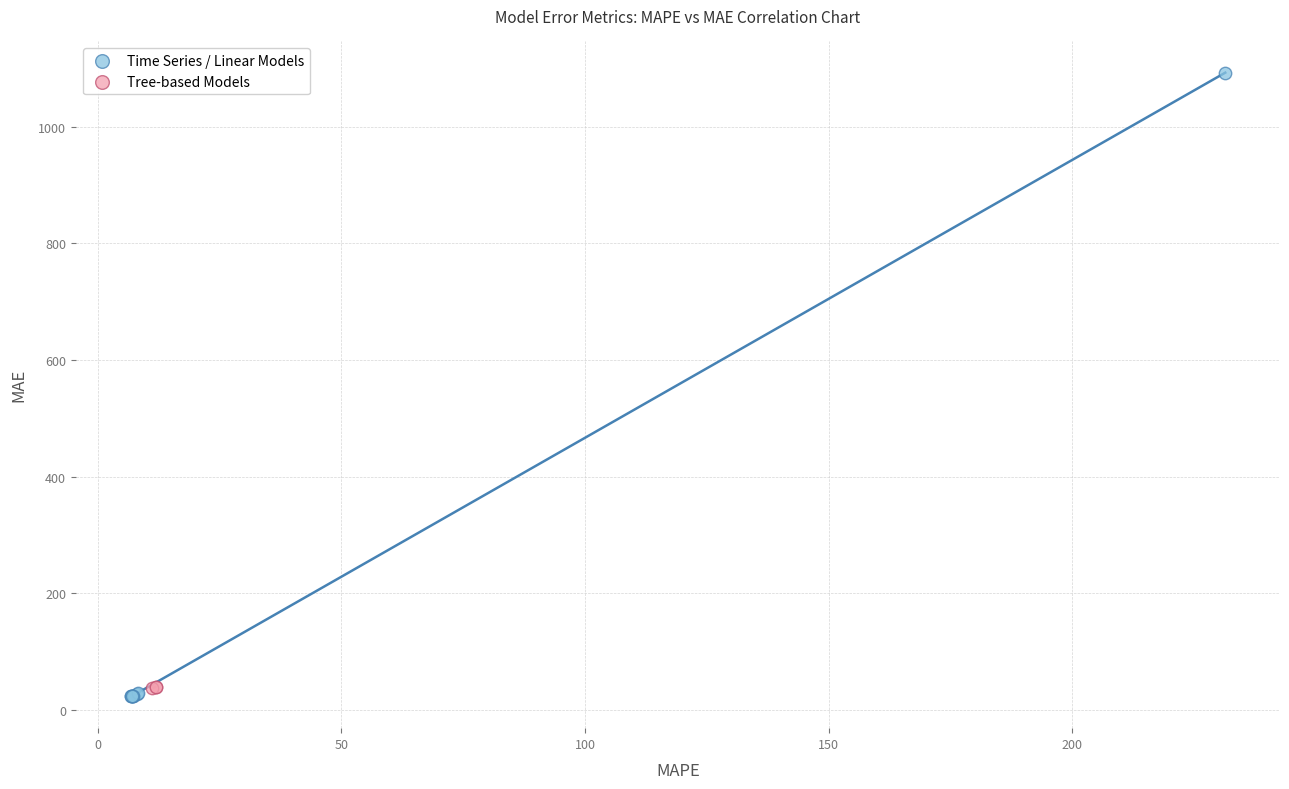

Which series has the largest Y range (max minus min)?

Time Series / Linear Models